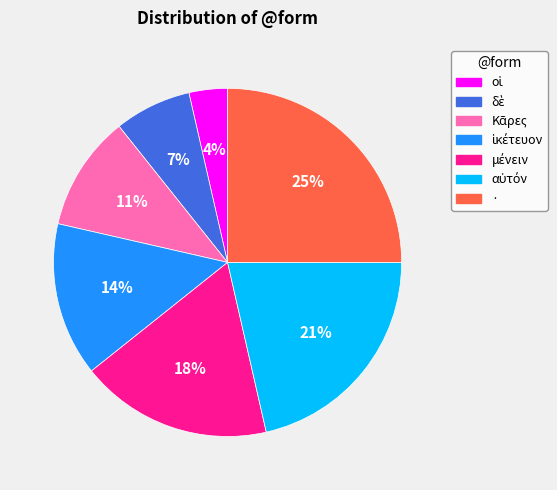

Is there any slice that represents more than half of the pie?

No